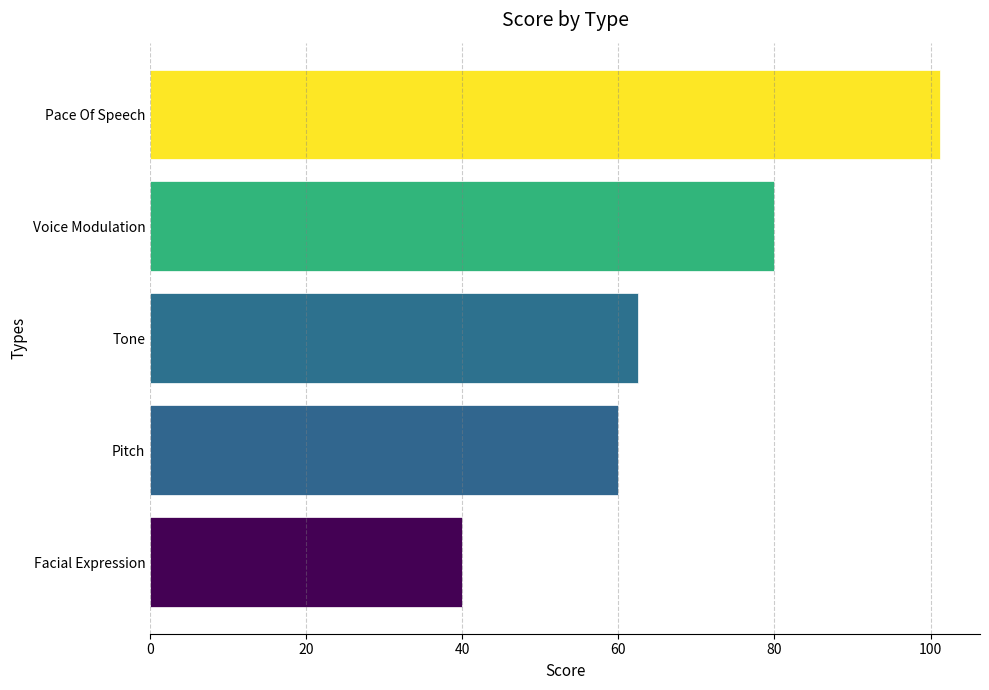

Count the number of data series in this chart.

1